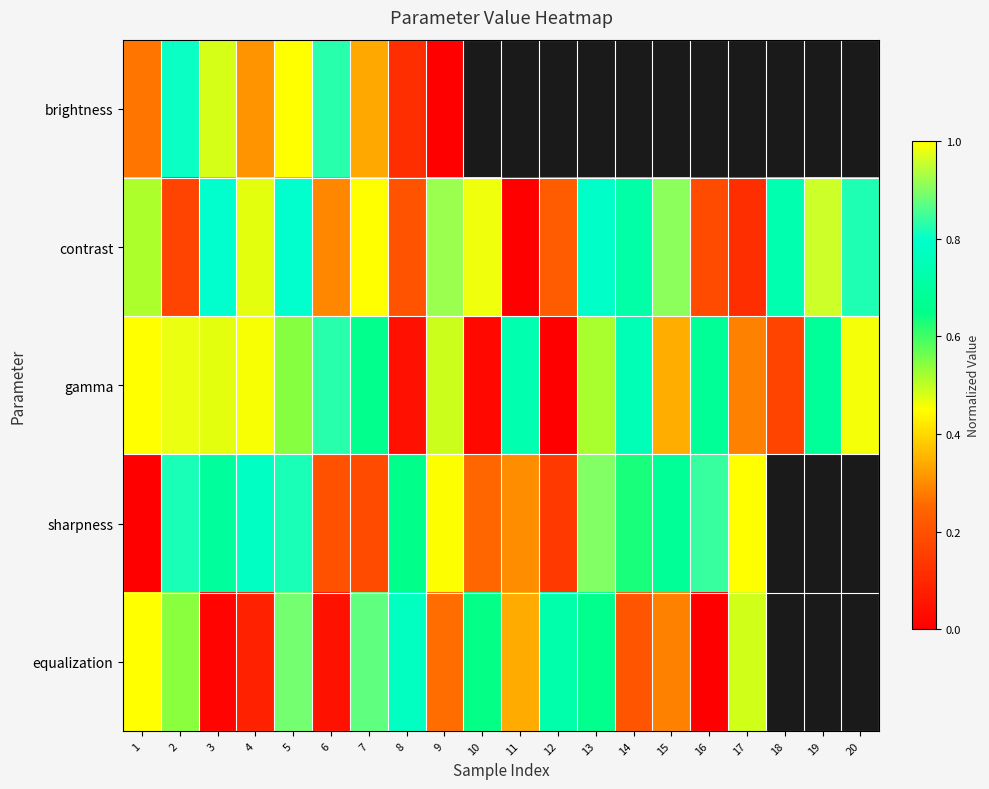

Is the value of contrast at 6 greater than the value of gamma at 4?

No